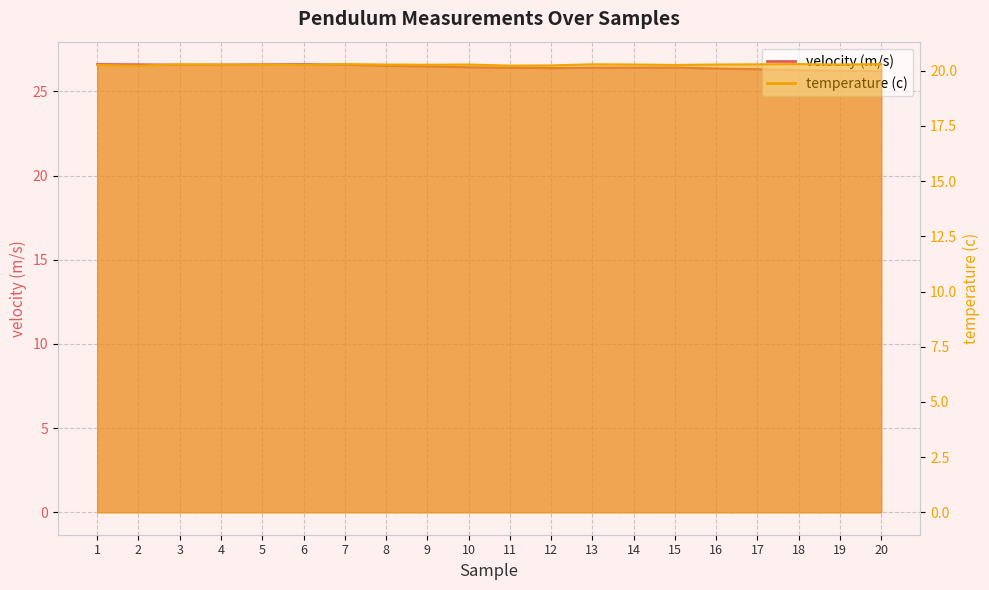

What are all the series names shown in the legend?

velocity (m/s), temperature (c)